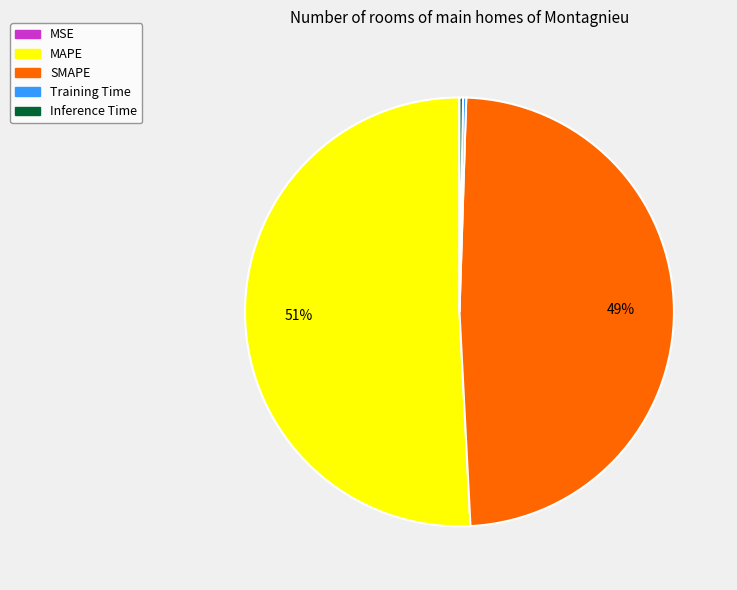

To the nearest percent, what is the average slice percentage?

20%